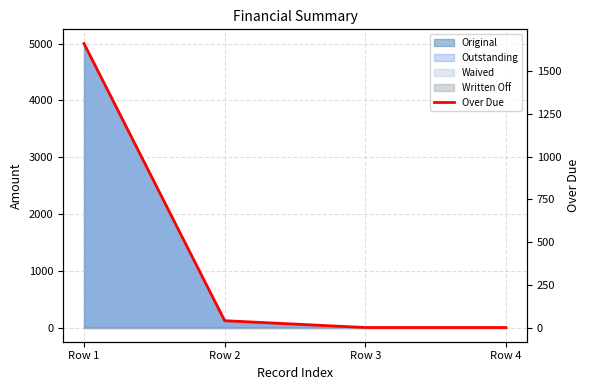

Does the chart have visible grid lines?

Yes